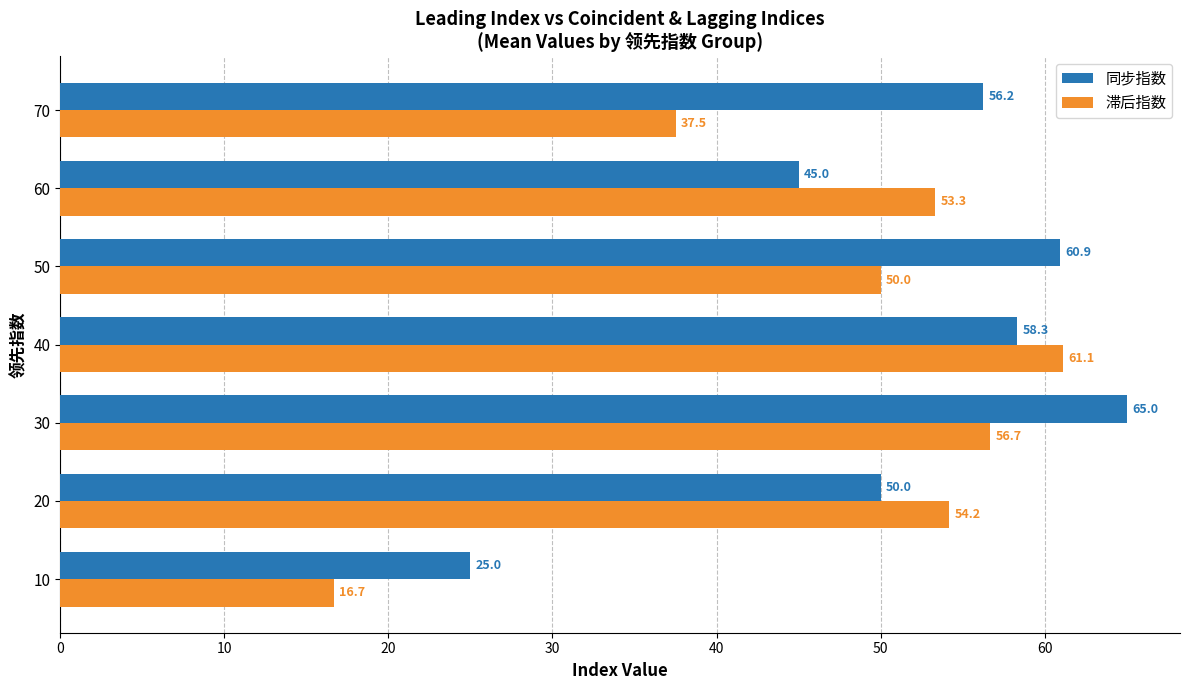

At which label is 同步指数 closest to 45?

60